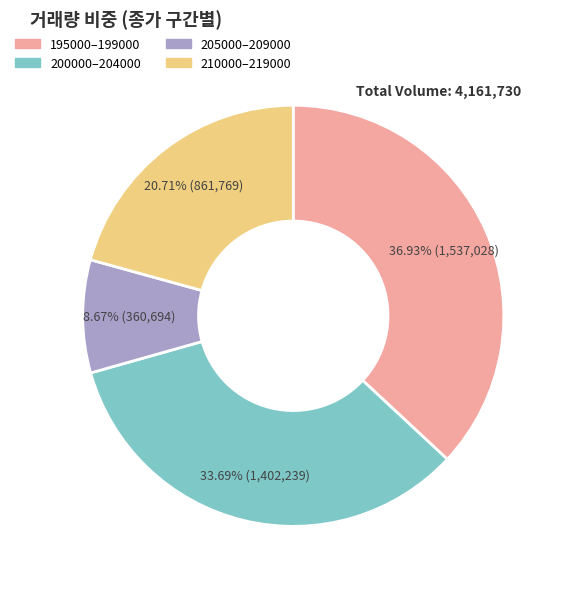

Does any single category account for the majority?

No